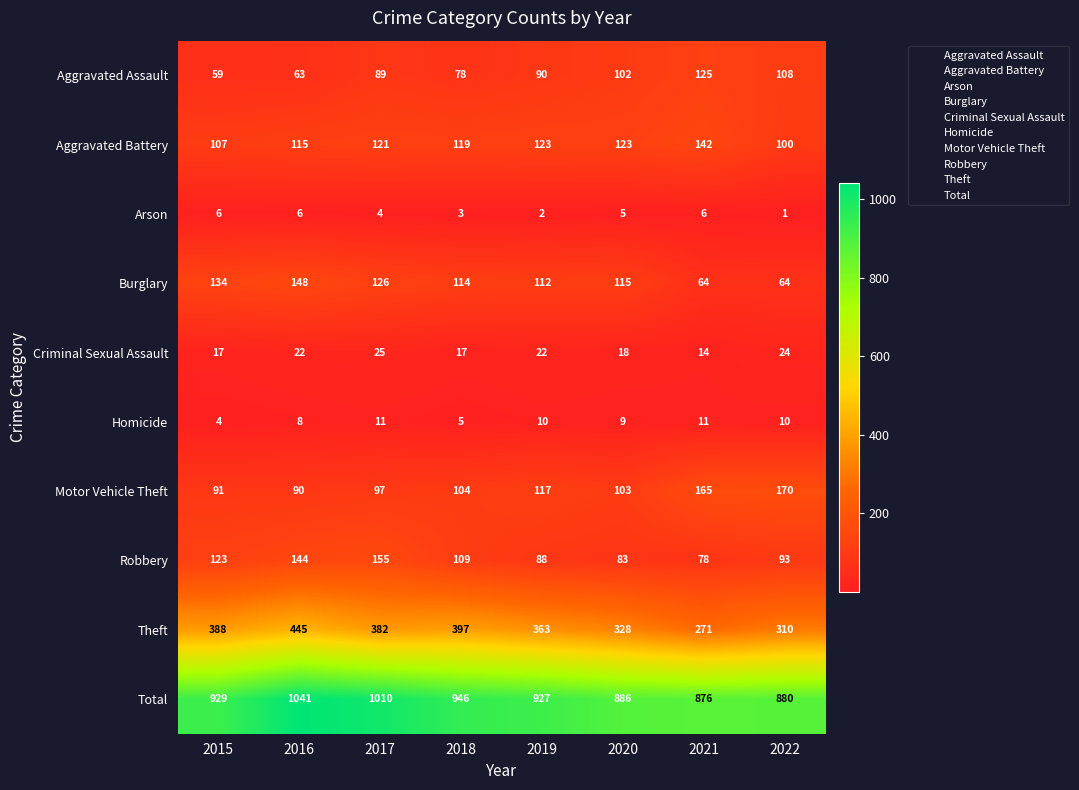

The value of Arson at 2019 is 3. True or false?

False